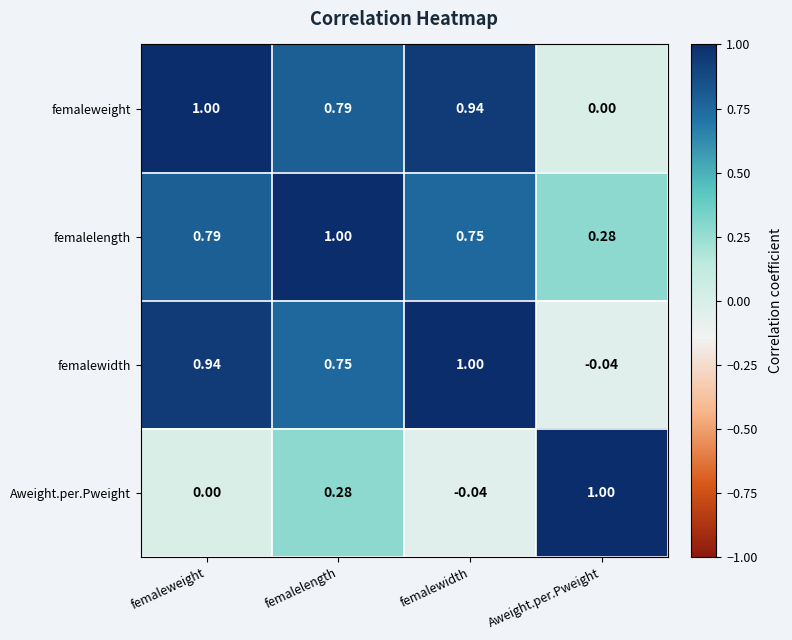

At which category is the sum across all series the highest?

femalelength